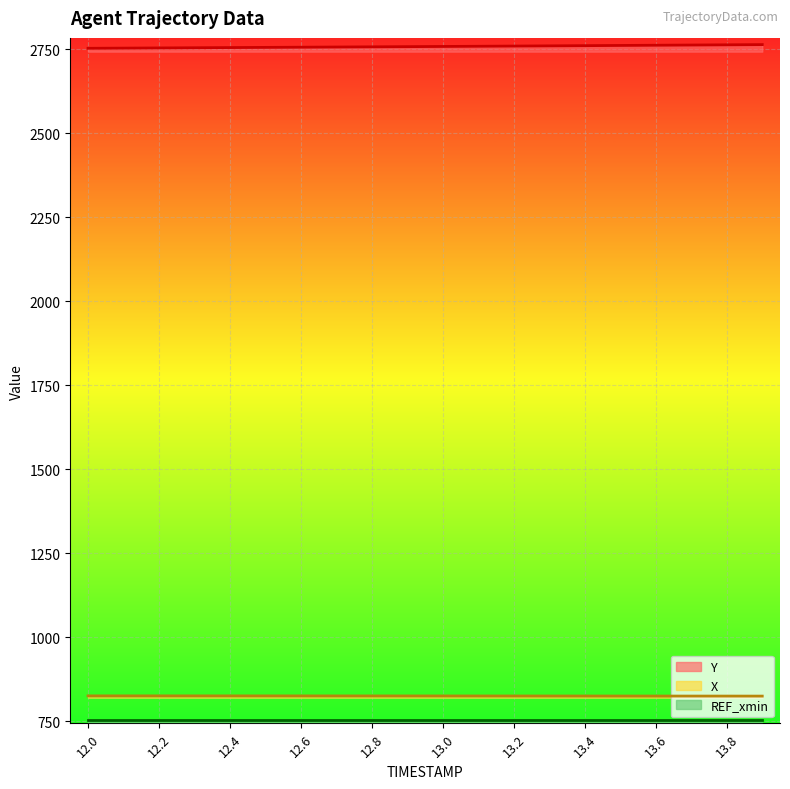

True or false: Y and X cross at least once.

False